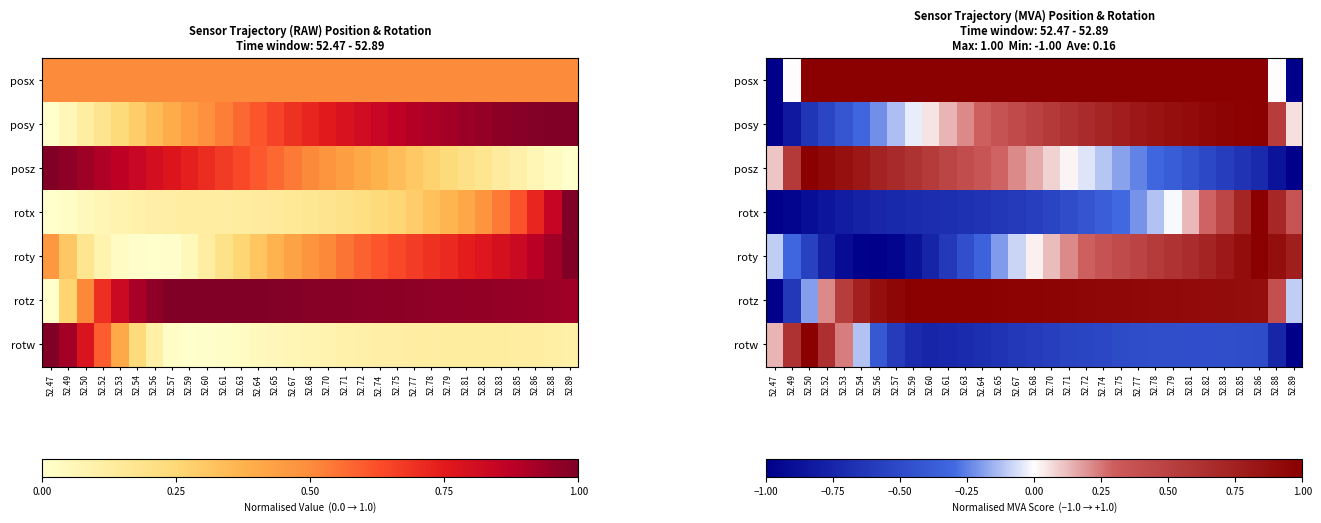

How many data points in rotw are above 0?

5